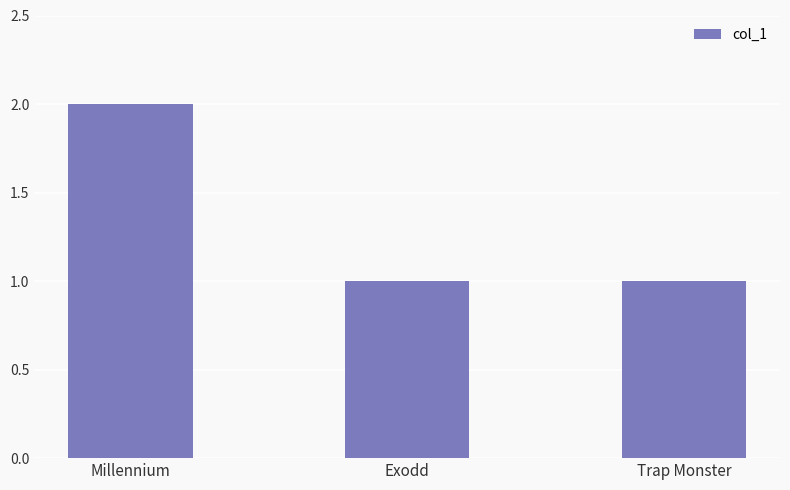

Which category has the highest value across all series?

Millennium